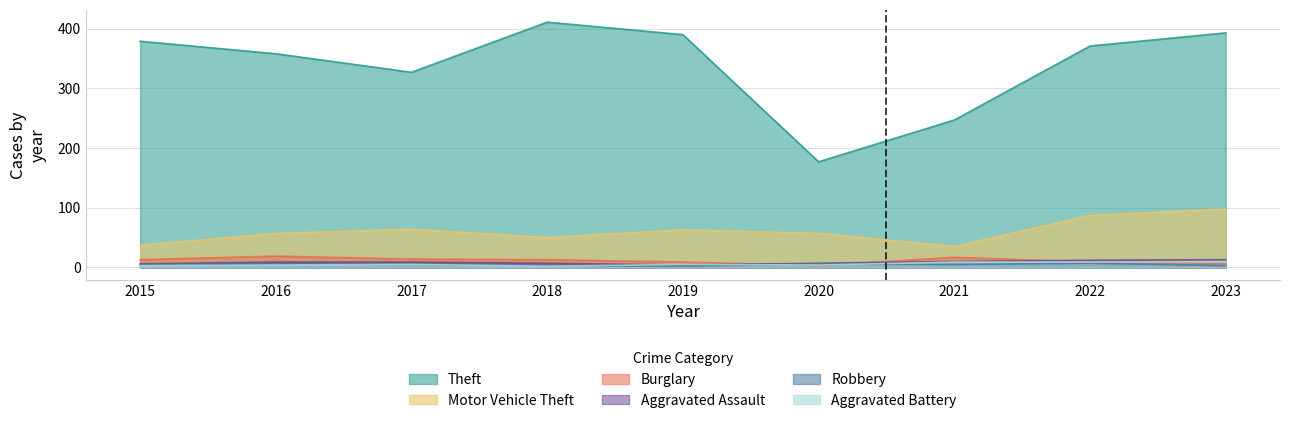

At which category is the sum across all series the highest?

2023